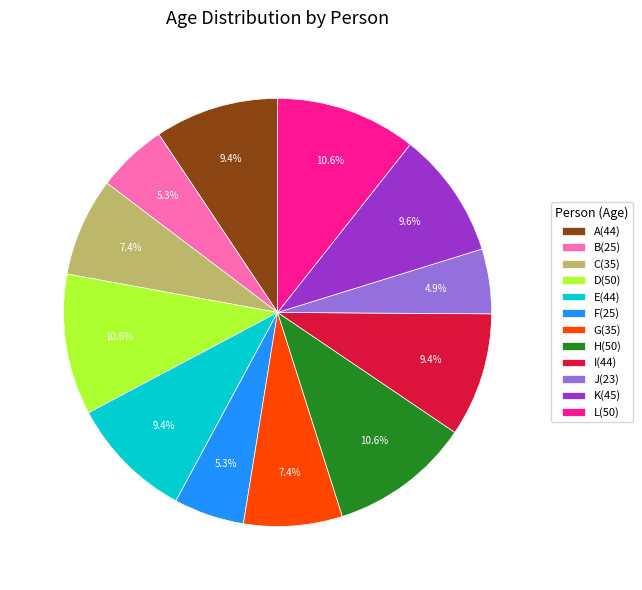

Does any single category account for the majority?

No